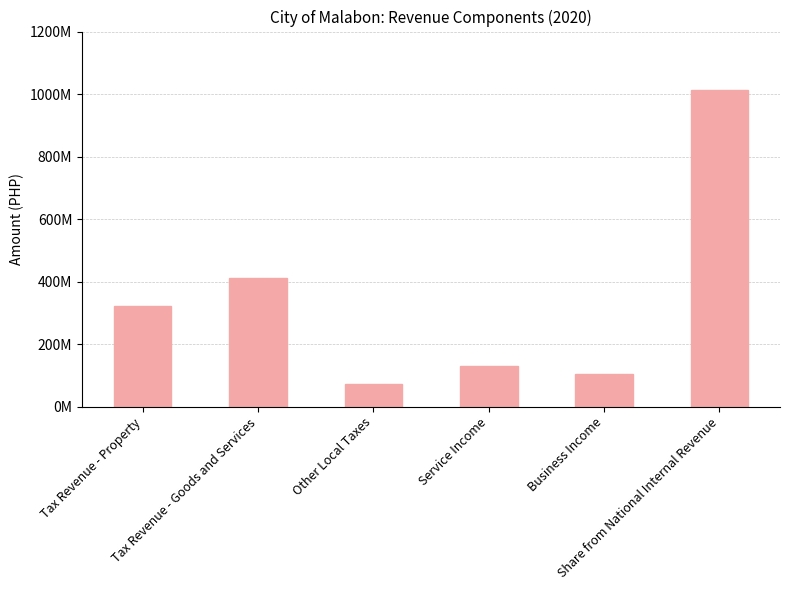

Are the bars horizontal?

No